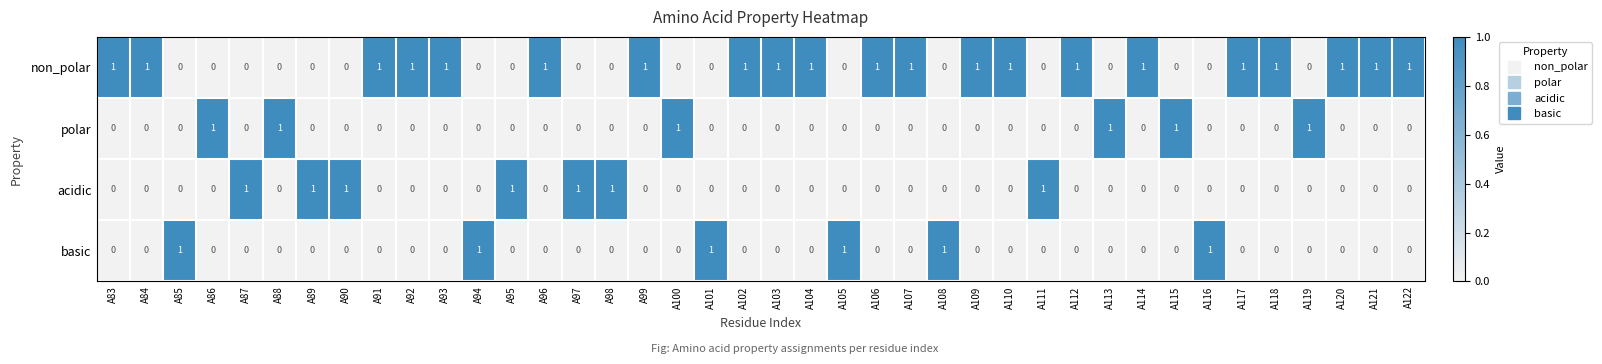

True or false: polar has a value of 0 at A96.

True